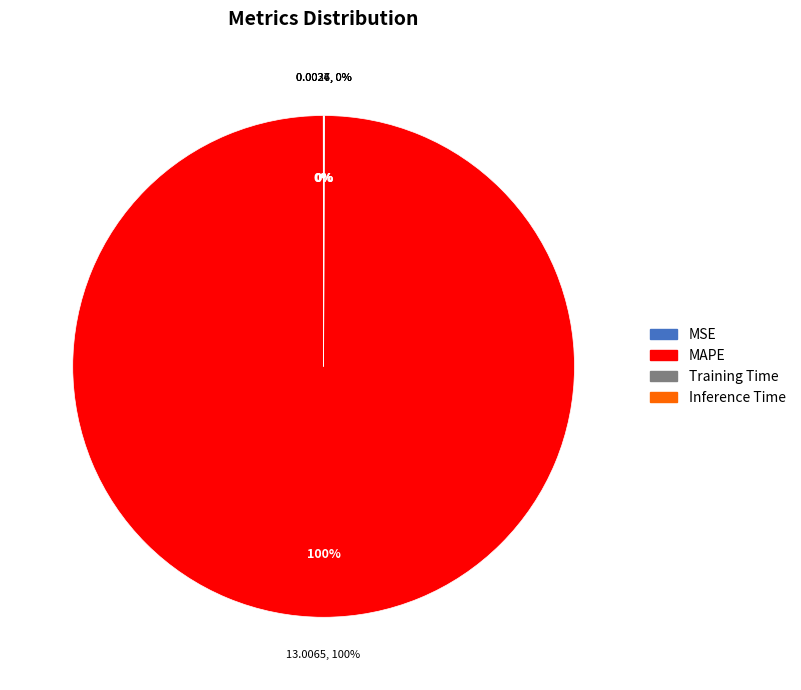

Which slice is the largest?

MAPE